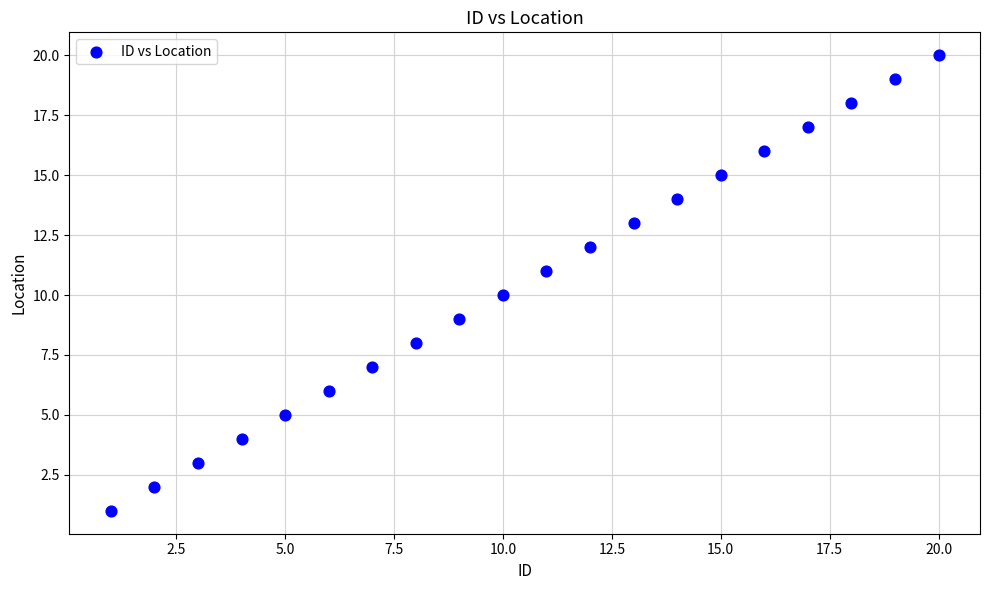

What is the range of X values (max minus min)?

19